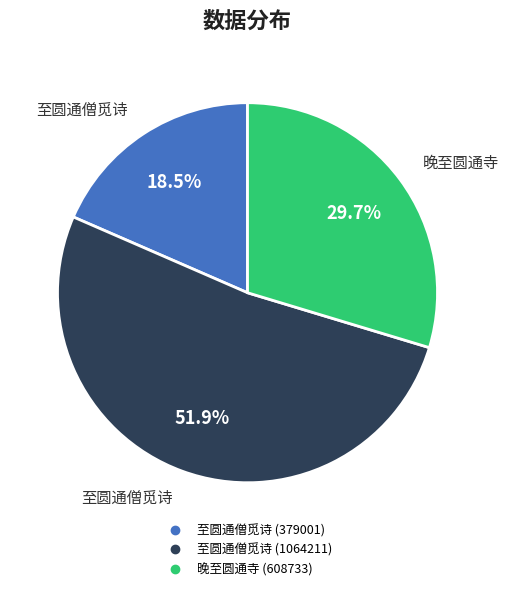

Is there a majority slice in this chart?

Yes